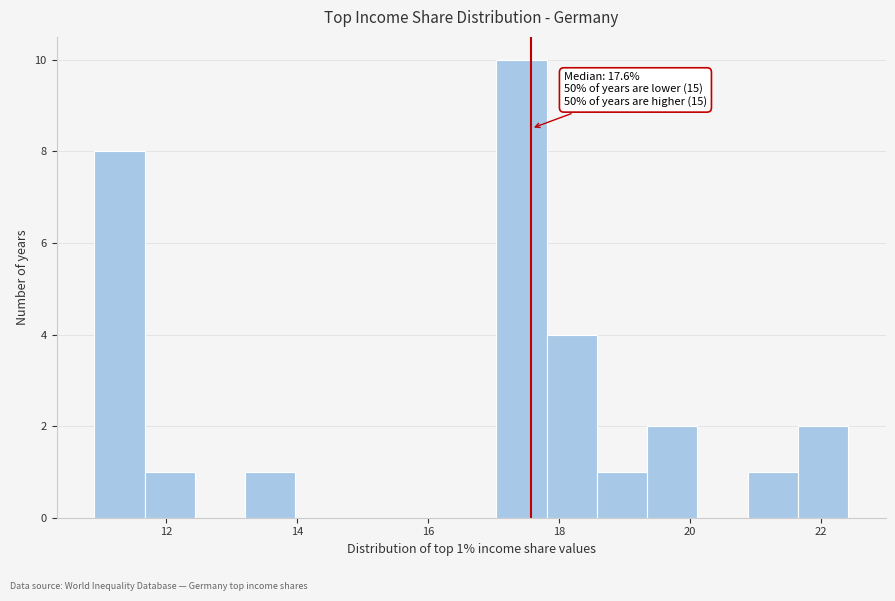

Read against the x-axis, roughly where is the centre of the tallest bar?

17.4